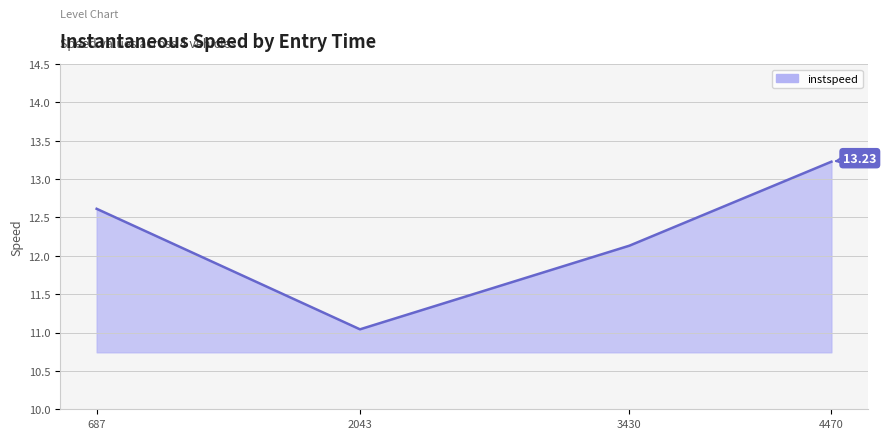

What is the difference between the maximum and minimum values?

2.2